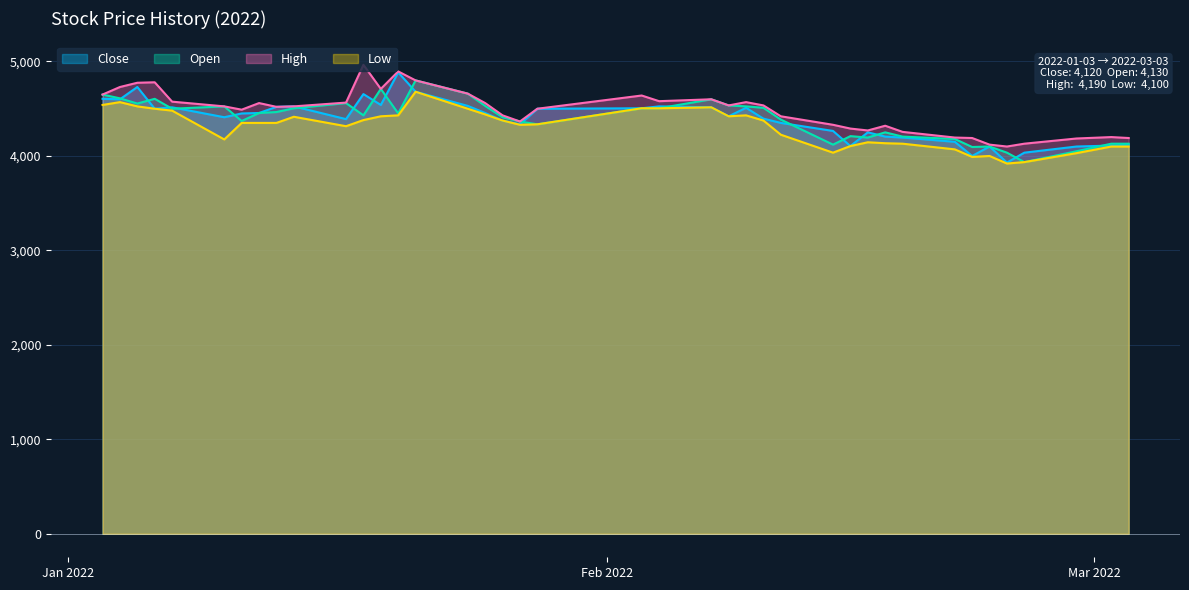

At how many categories does at least one series exceed 3942?

40